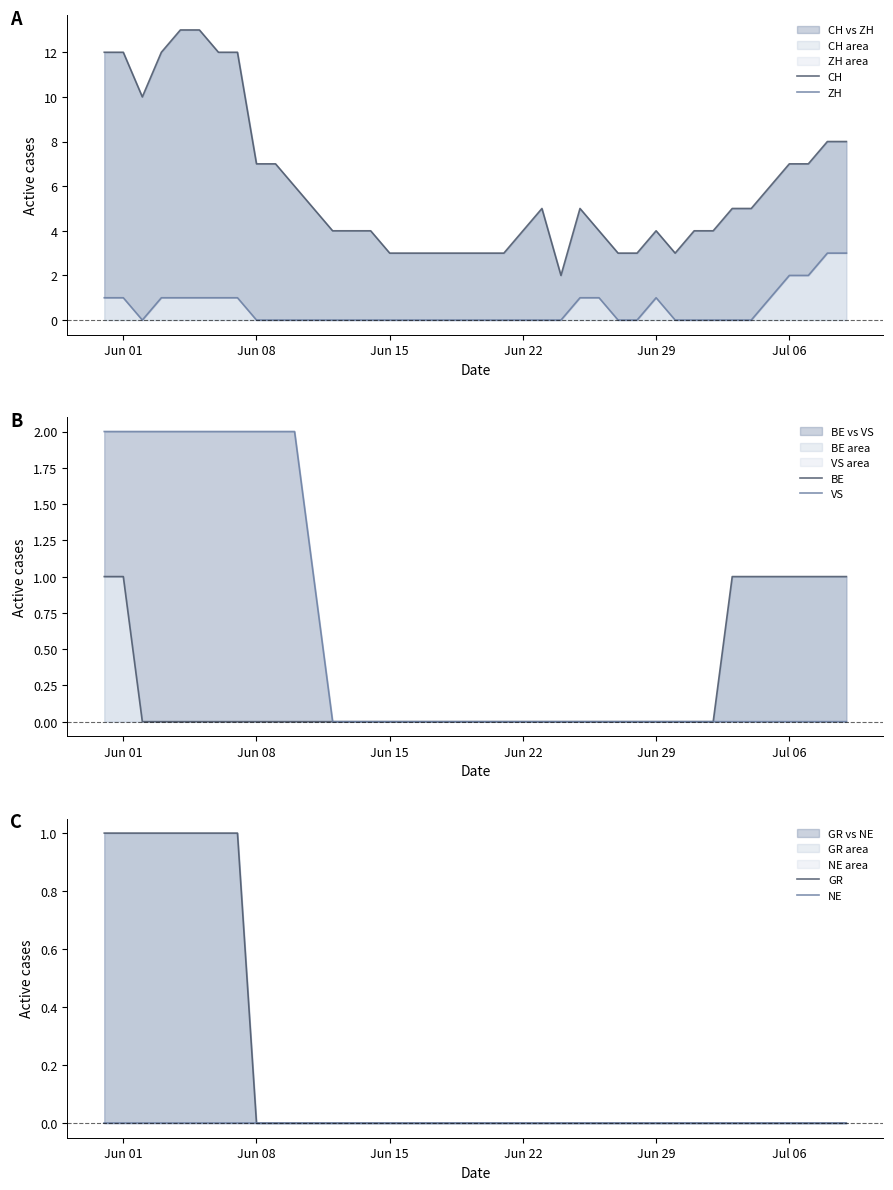

What is the difference between the maximum and second lowest values in the ZH series?

3